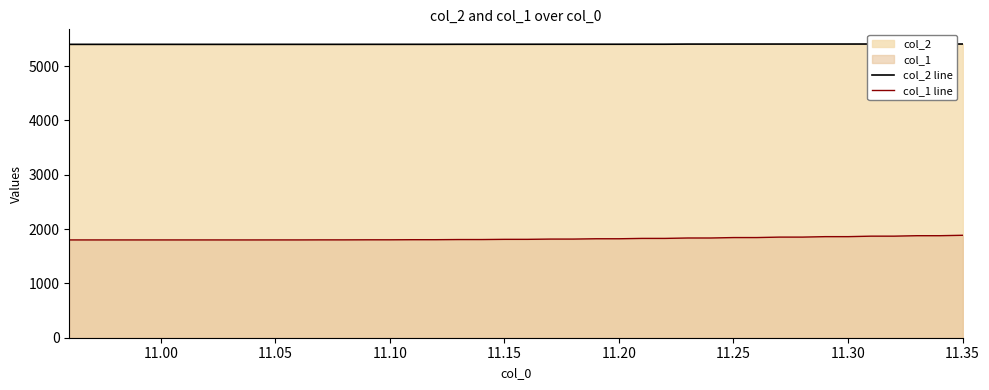

What is the sum of all col_2 line values?

216091.9